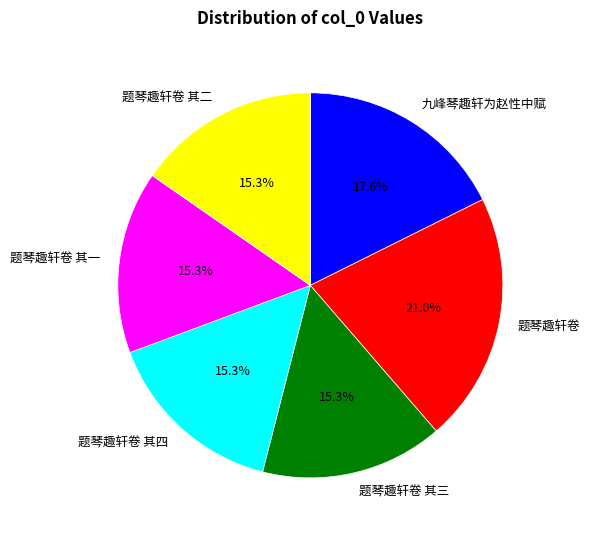

To the nearest percent, what percentage of the pie is 题琴趣轩卷?

21%